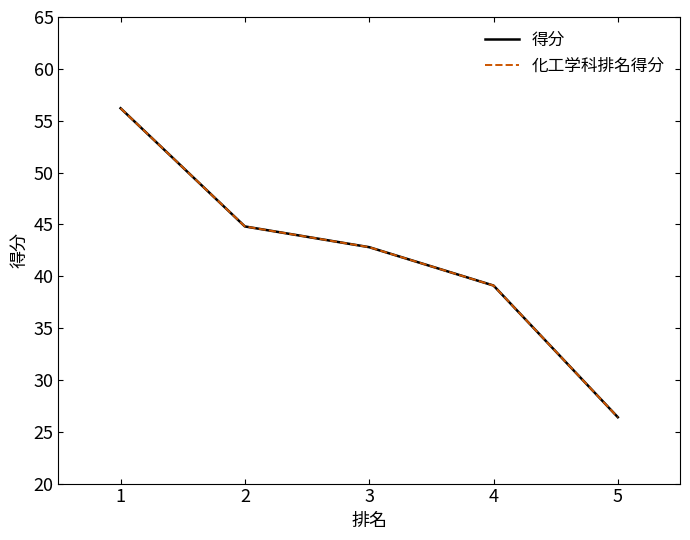

Is it true that 得分 equals 37.8 at 1?

False